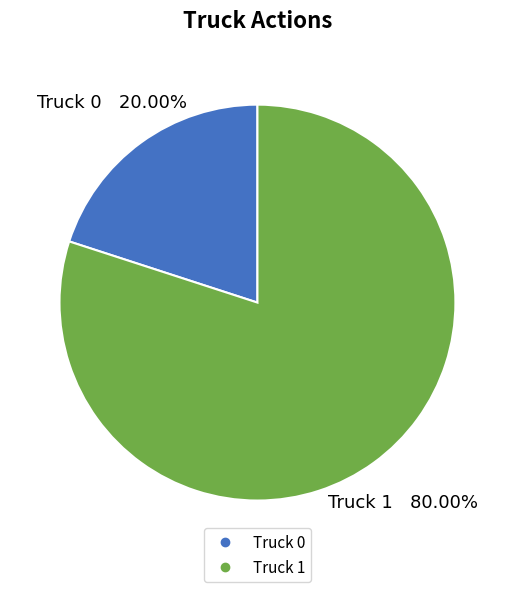

To the nearest percent, what is the difference between the Truck 0 and Truck 1 slice percentages?

60%